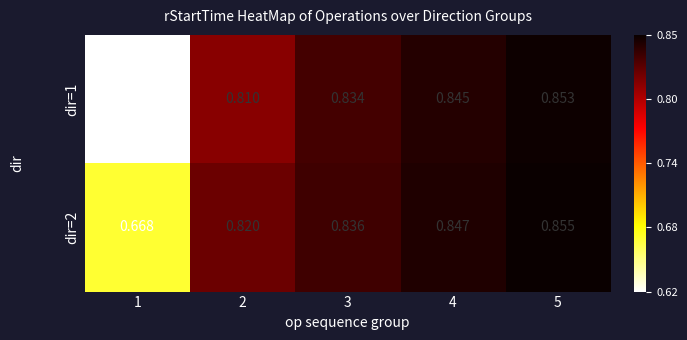

How many series are shown in this chart?

2